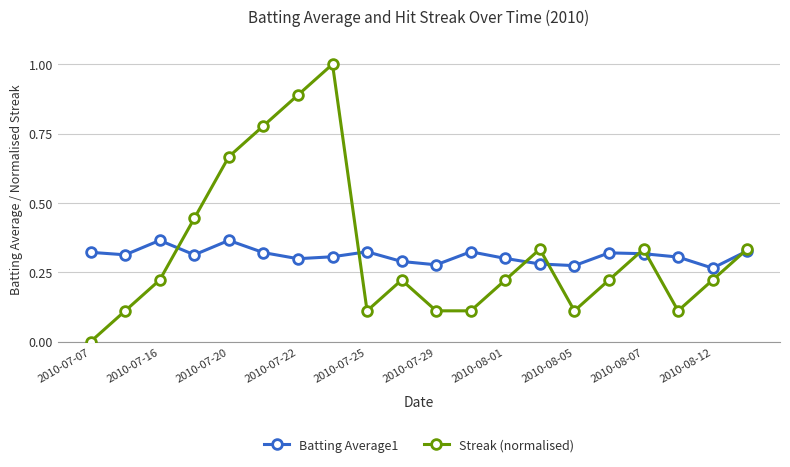

What is the difference between the maximum and minimum values in the Streak (normalised) series?

1.0